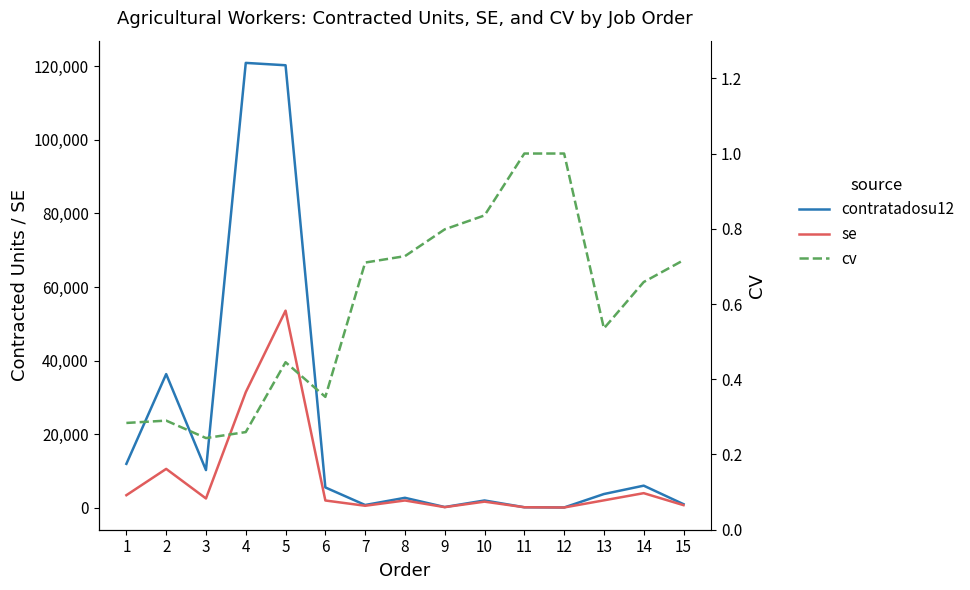

Where is the first local minimum for contratadosu12?

3